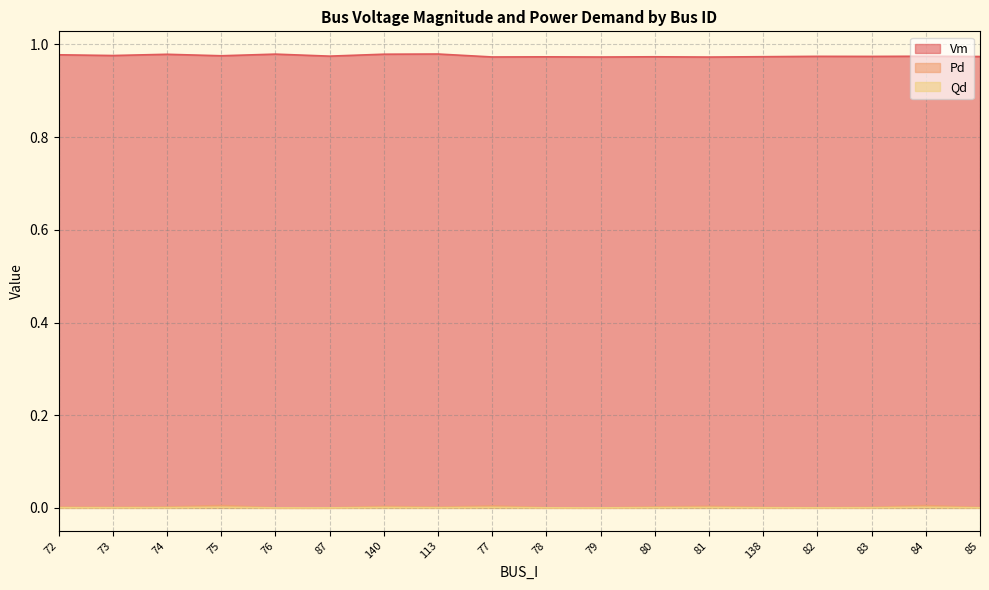

Which label corresponds to the largest value in the chart?

113